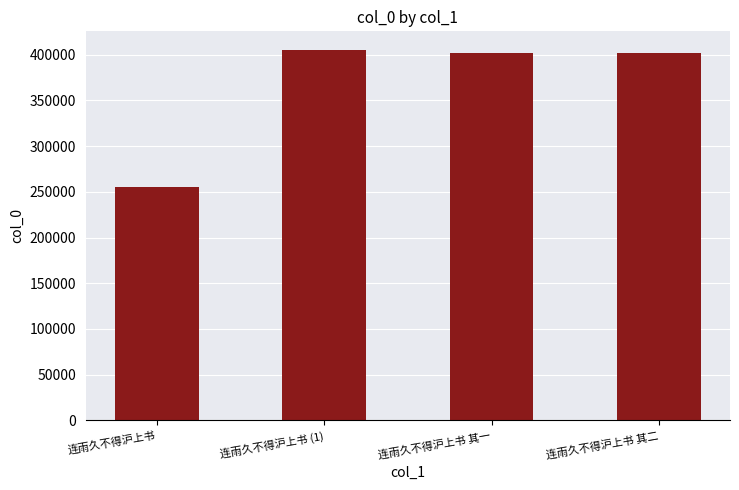

Is it true that the value at 连雨久不得沪上书 其二 is 402062?

True